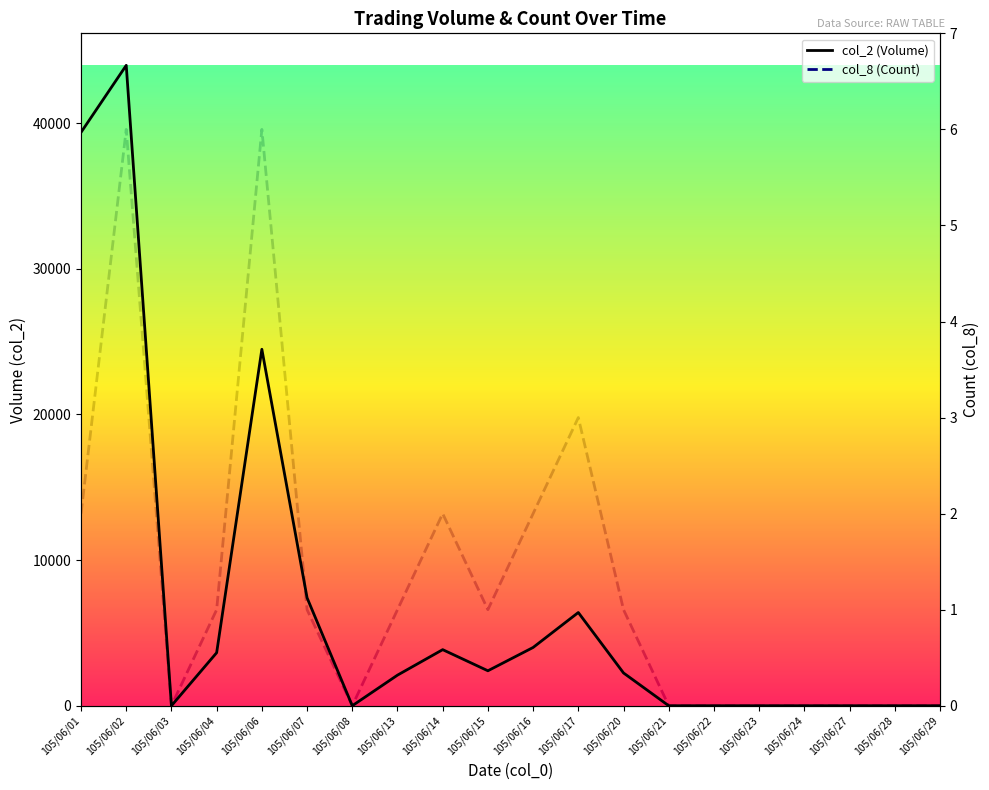

Where does the col_2 (Volume) series first go above 2250?

105/06/01